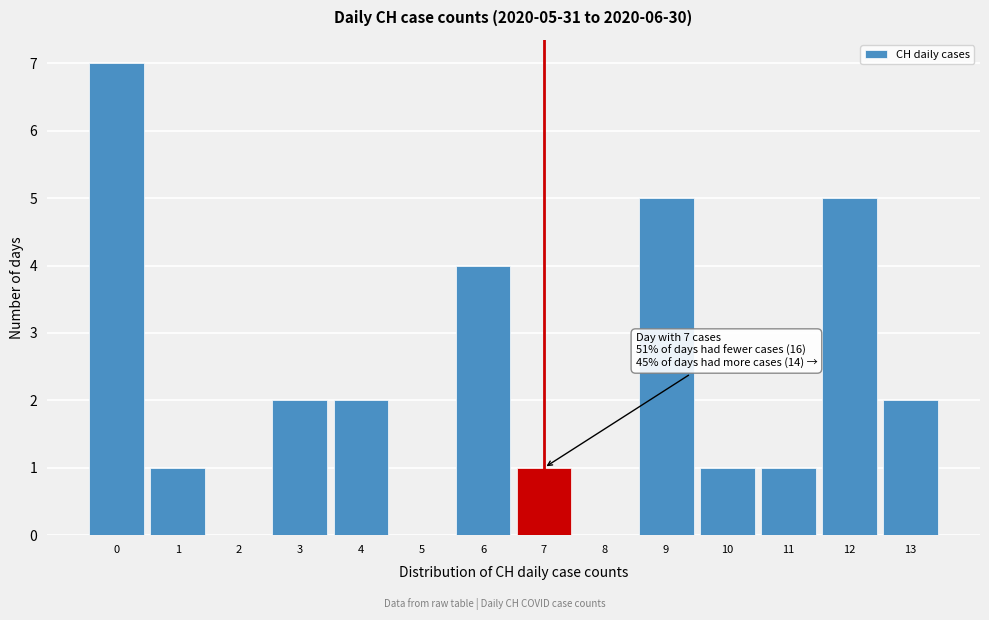

Over which range of the x-axis is the bar tallest?

-0.5 to 0.5